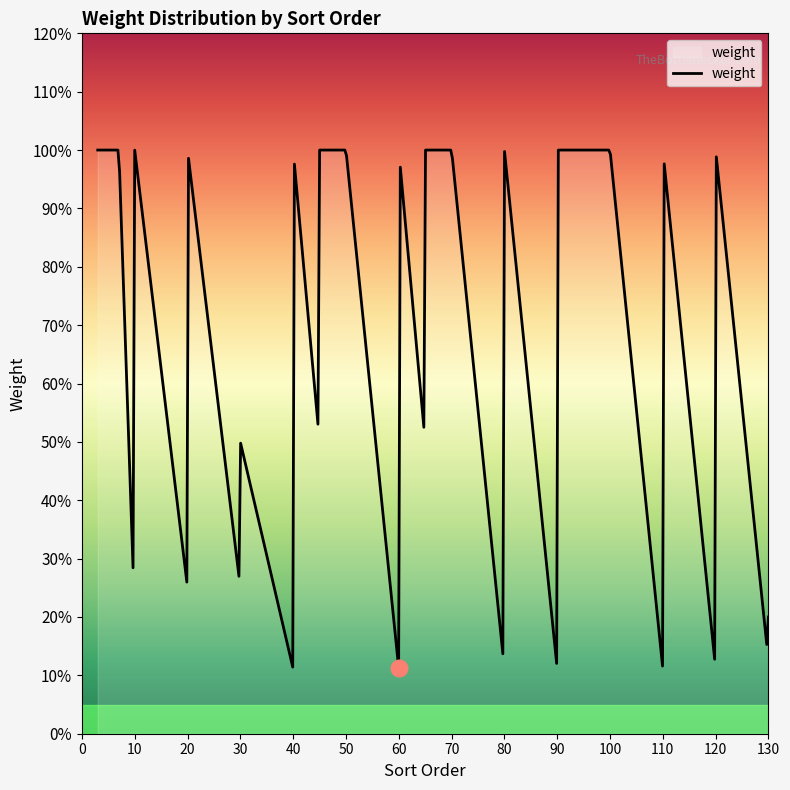

What is the value of the 21st point from the left?

1.0